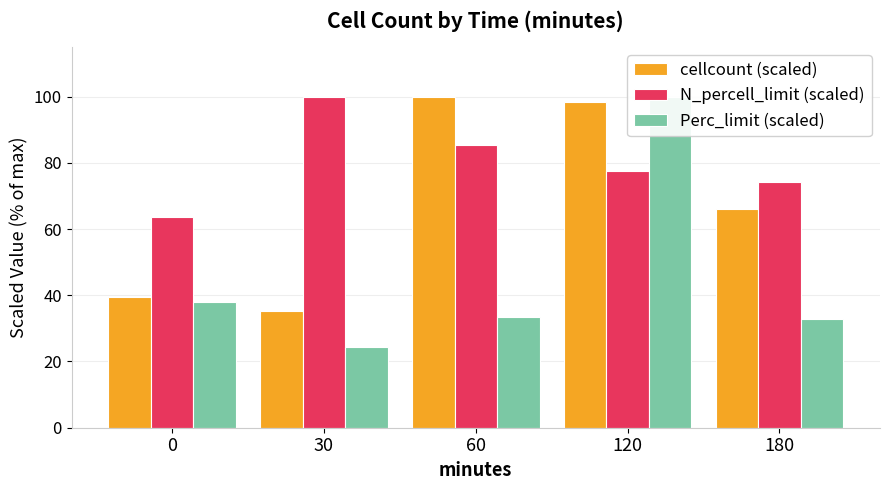

Is the value of Perc_limit (scaled) at 0 greater than the value of N_percell_limit (scaled) at 60?

No